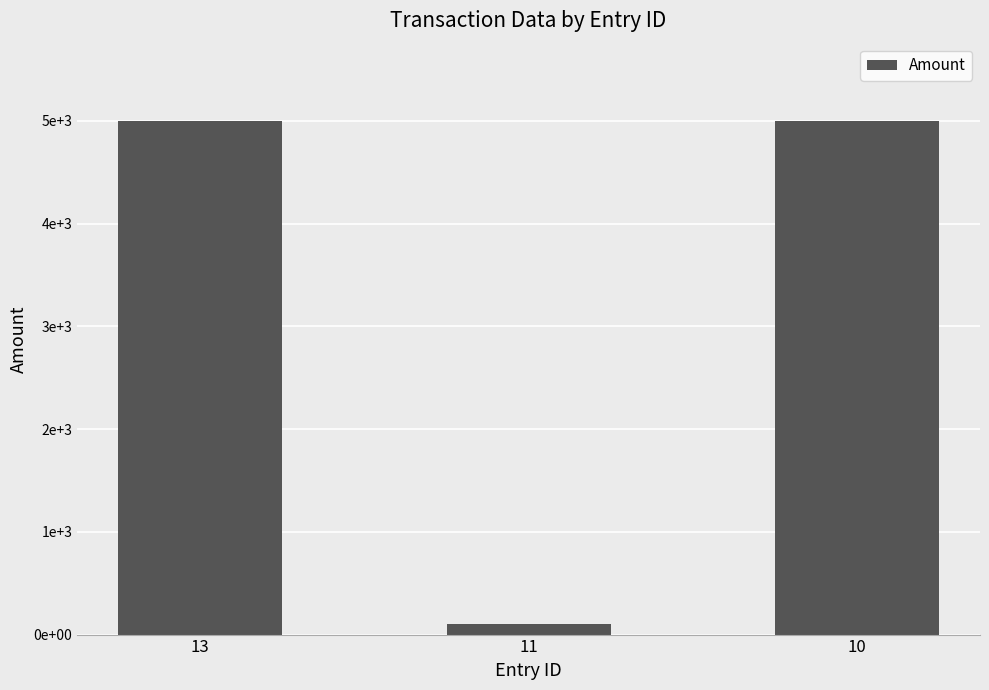

What is the value of the 1st bar from the left?

5000